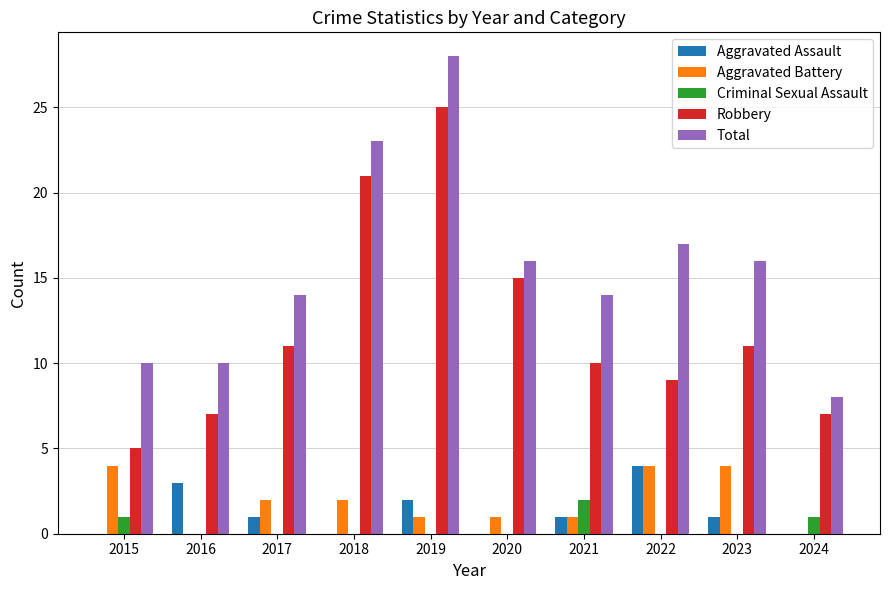

Which label corresponds to the largest value in the chart?

2019